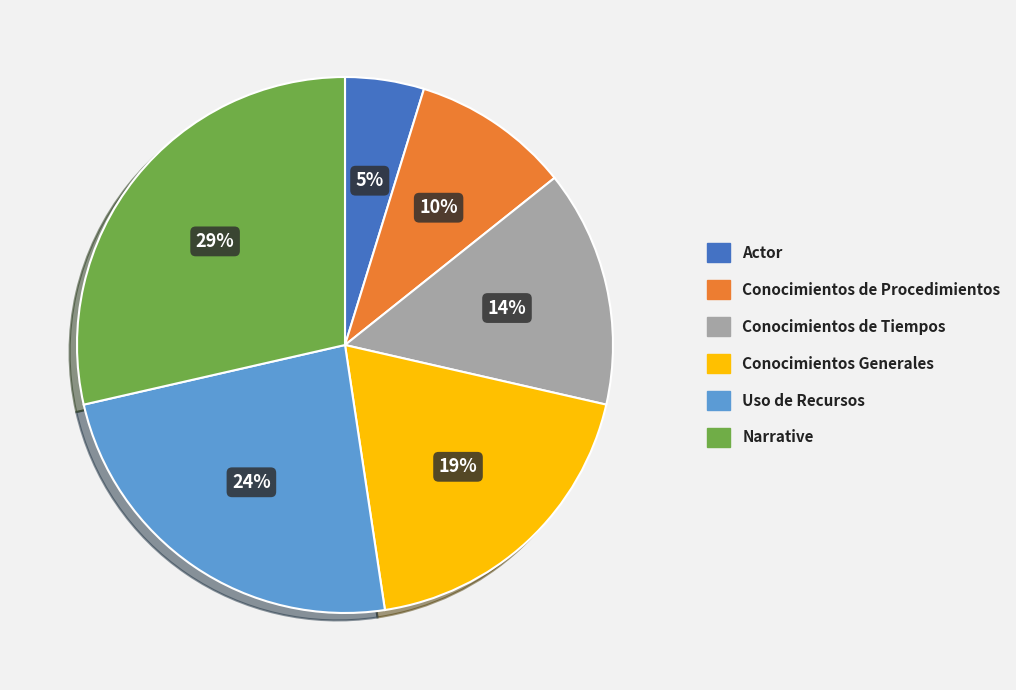

What is the ratio of the value at Narrative to the value at Uso de Recursos?

1.2